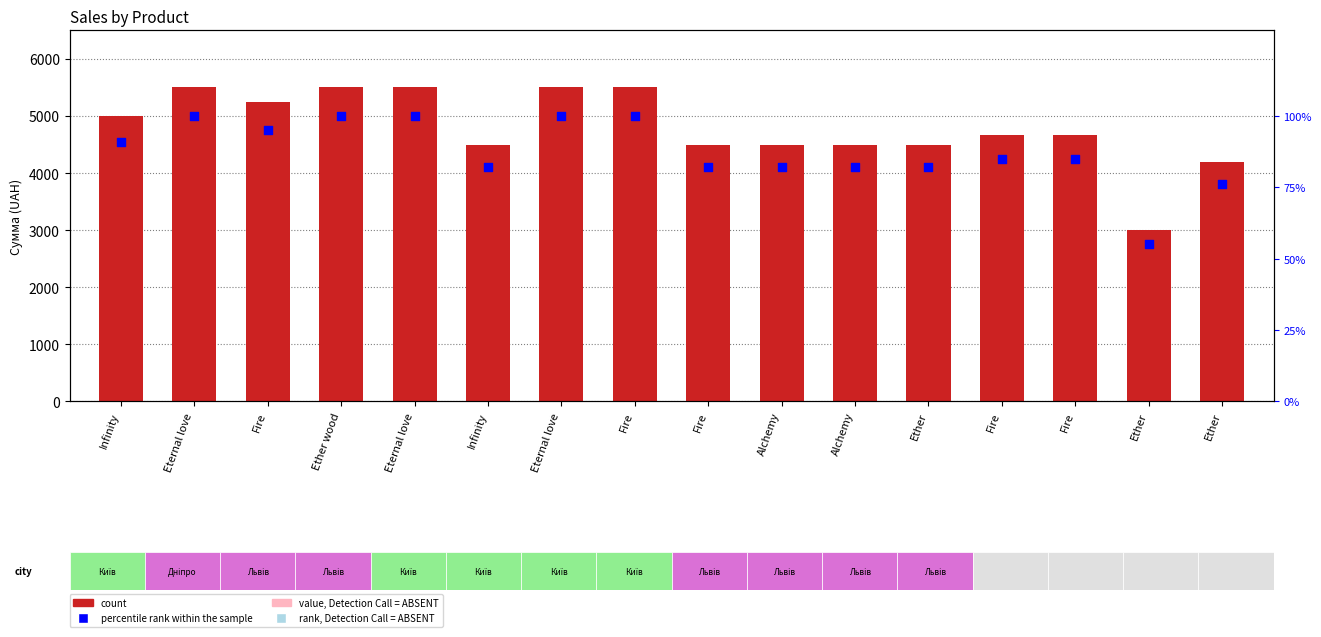

What are all the series names shown in the legend?

count, percentile rank within the sample